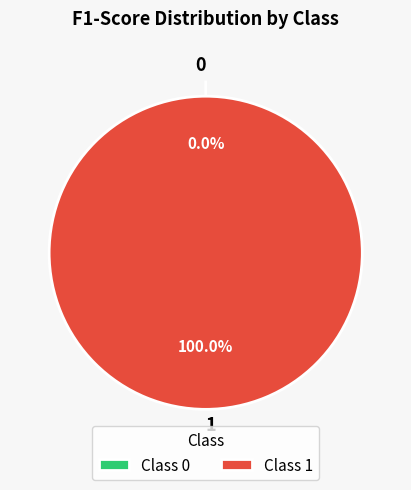

How many slices are in this pie chart?

2